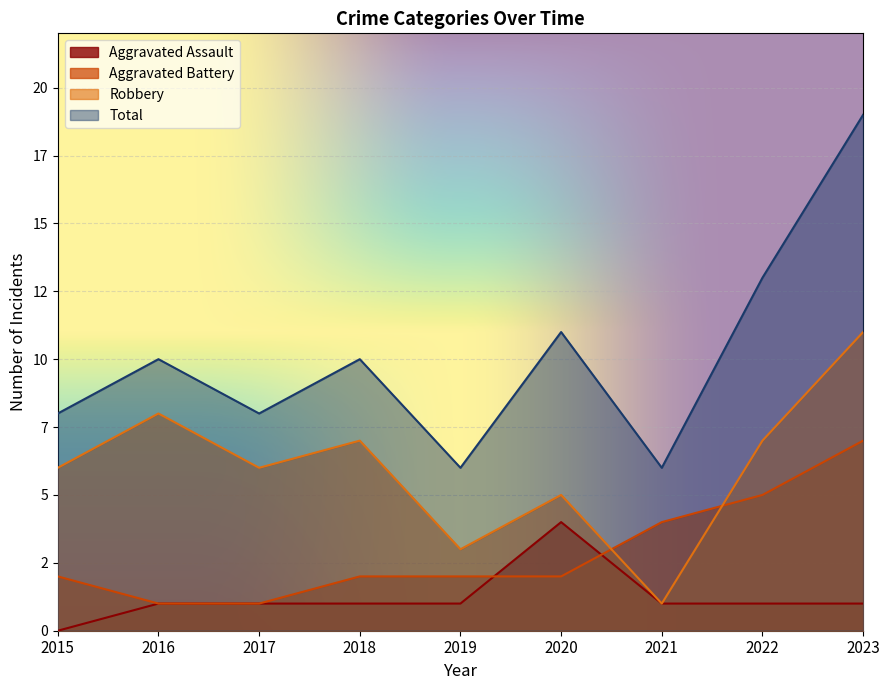

Where does the Aggravated Battery series first go above 2?

2021